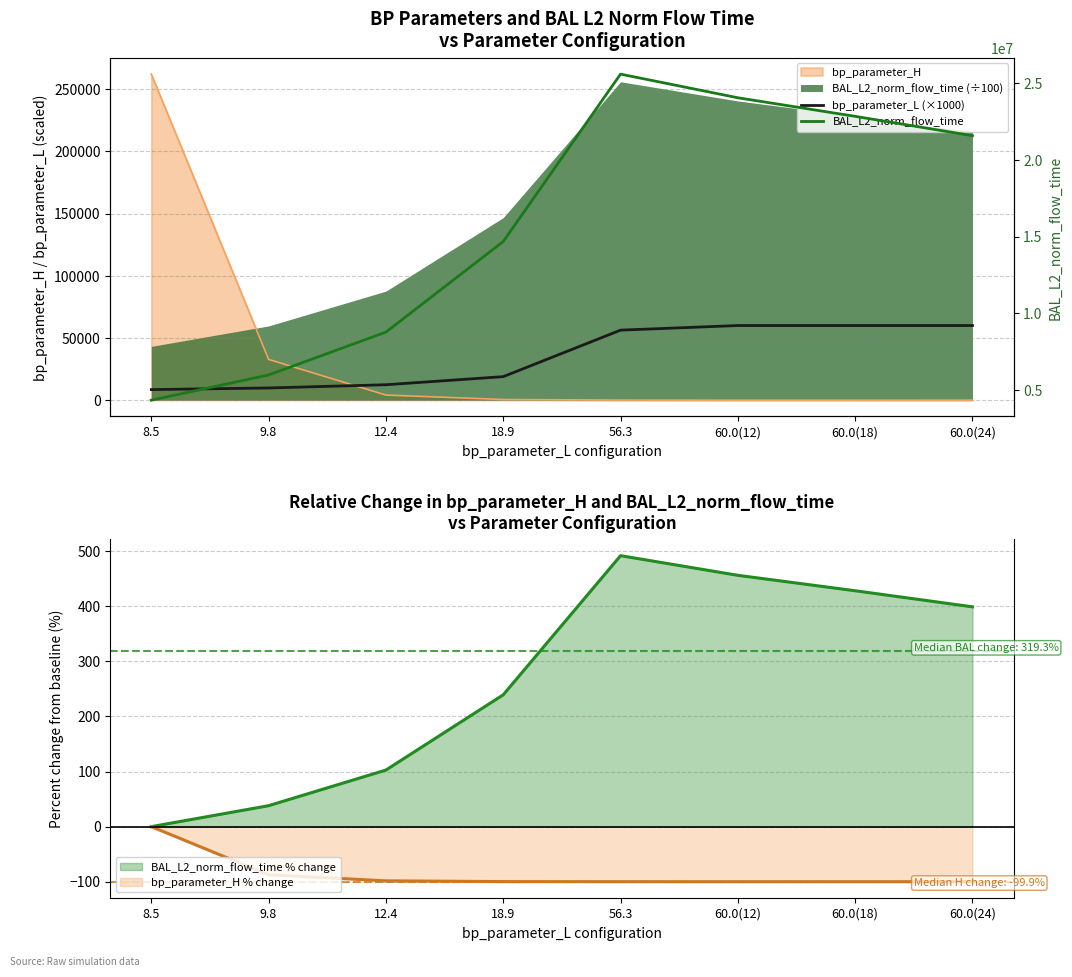

True or false: BAL_L2_norm_flow_time has more than 1 interior local peaks.

False